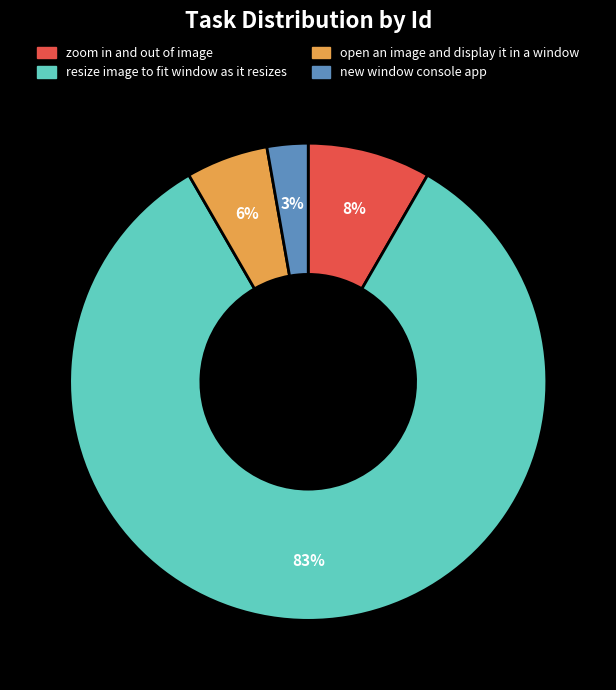

Which slice is the largest?

resize image to fit window as it resizes